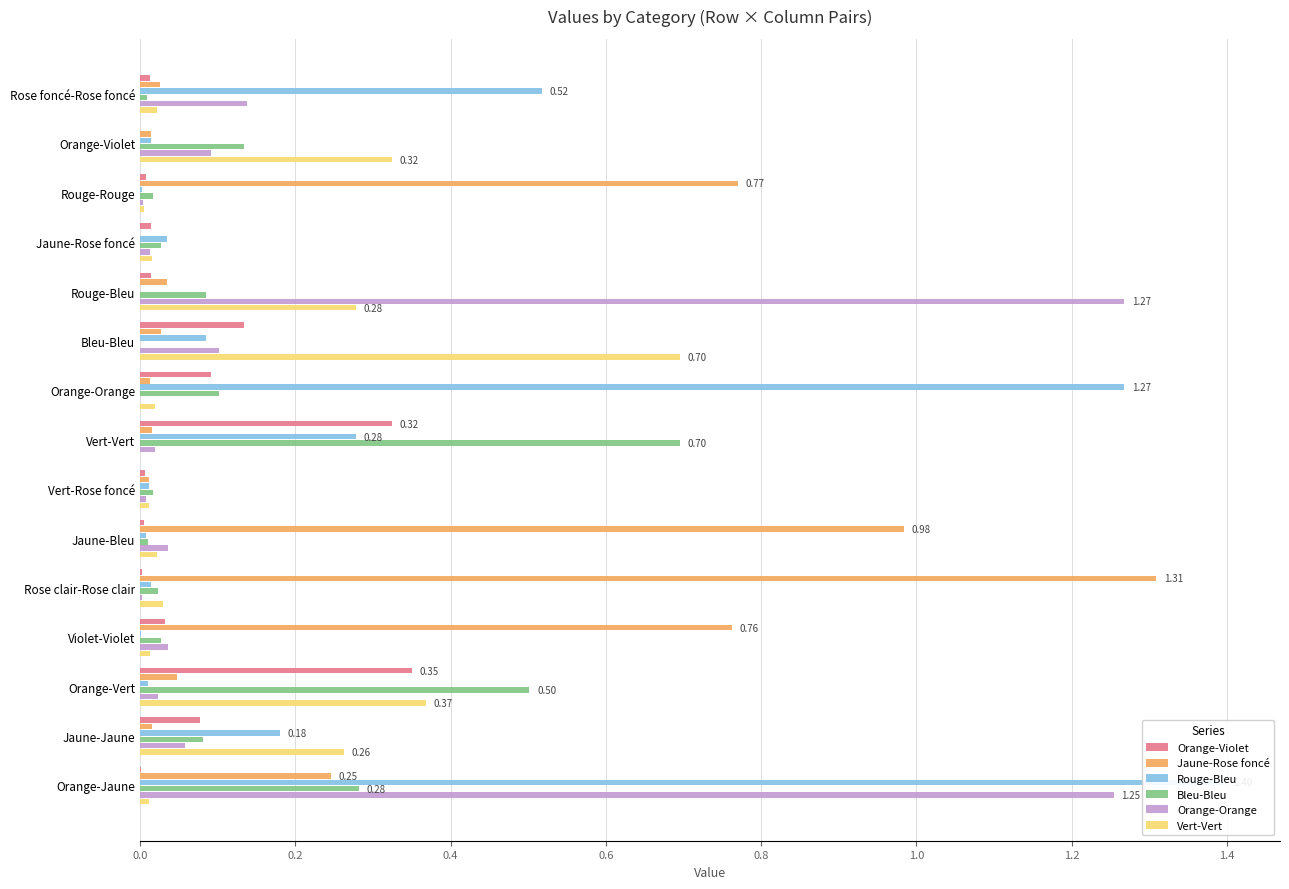

What is the sum of all Jaune-Rose foncé values?

4.3